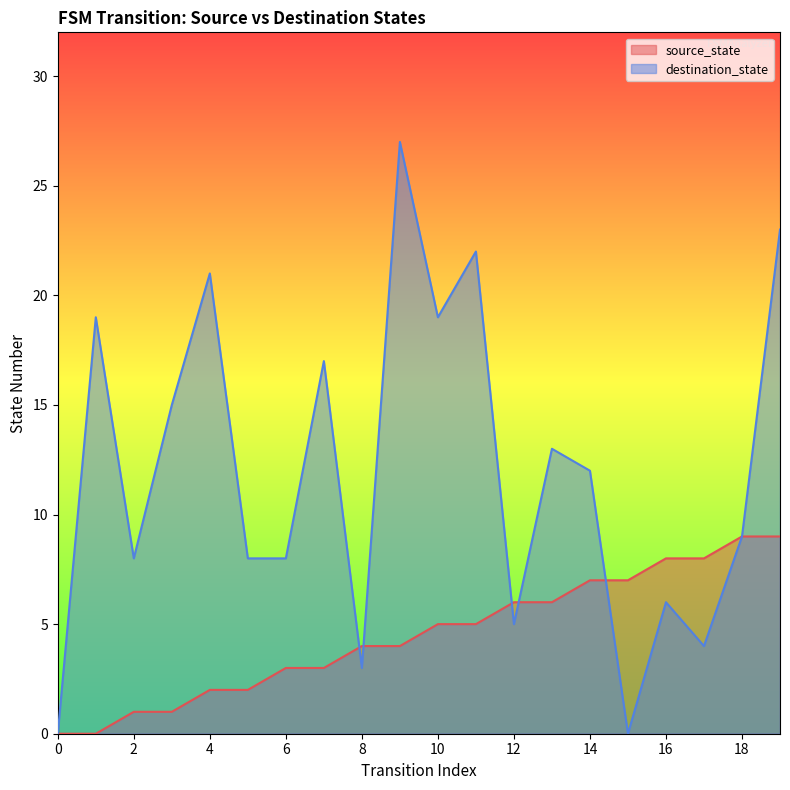

At which label does destination_state first exceed 12?

1